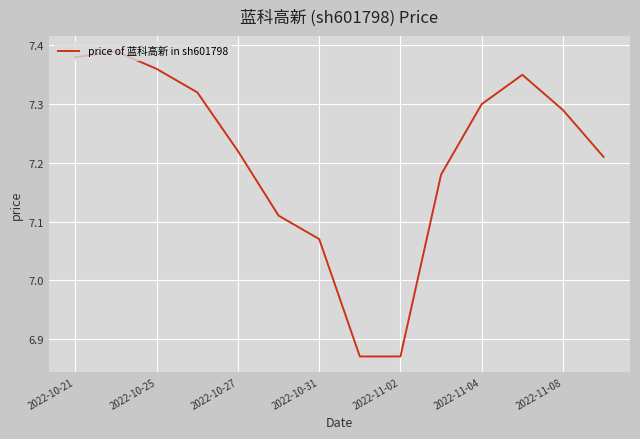

What is the difference between the maximum and minimum values?

0.5